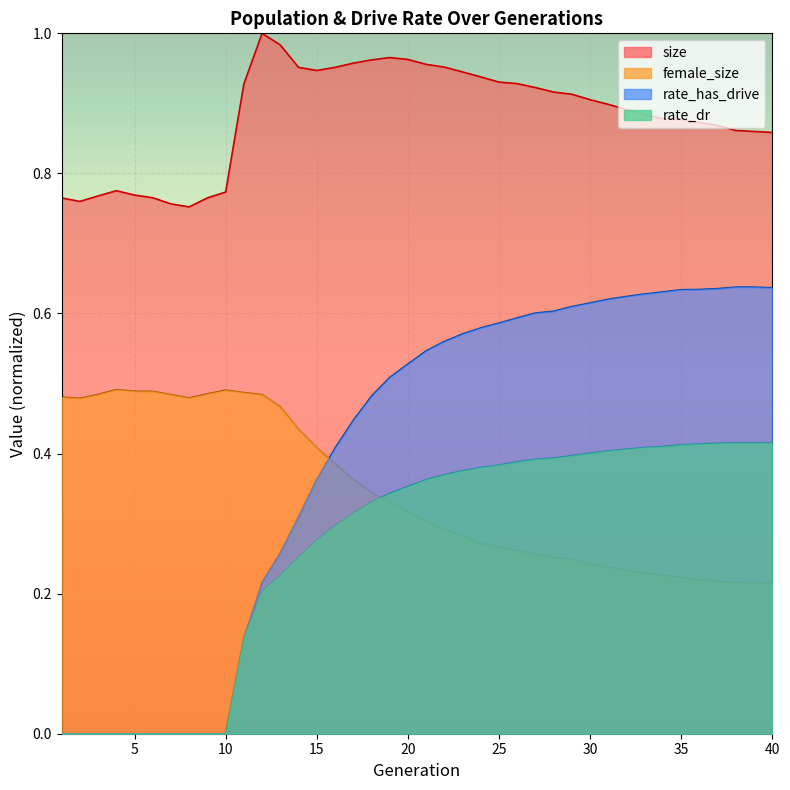

What is the value of the rate_has_drive point at the 29th from the left?

0.6